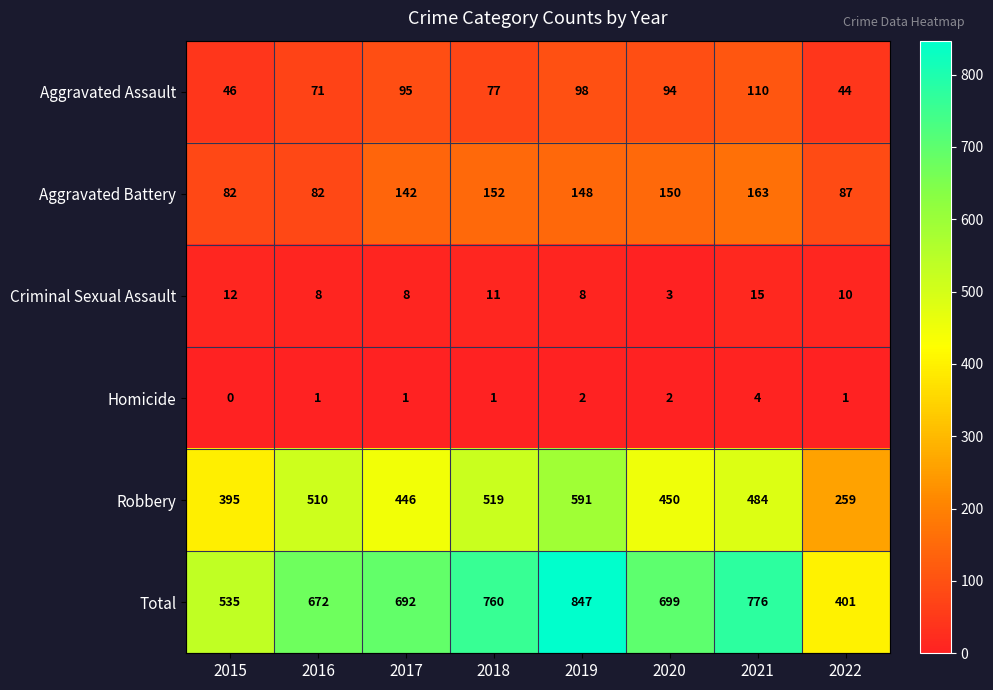

Which series has the largest range (max minus min)?

Total